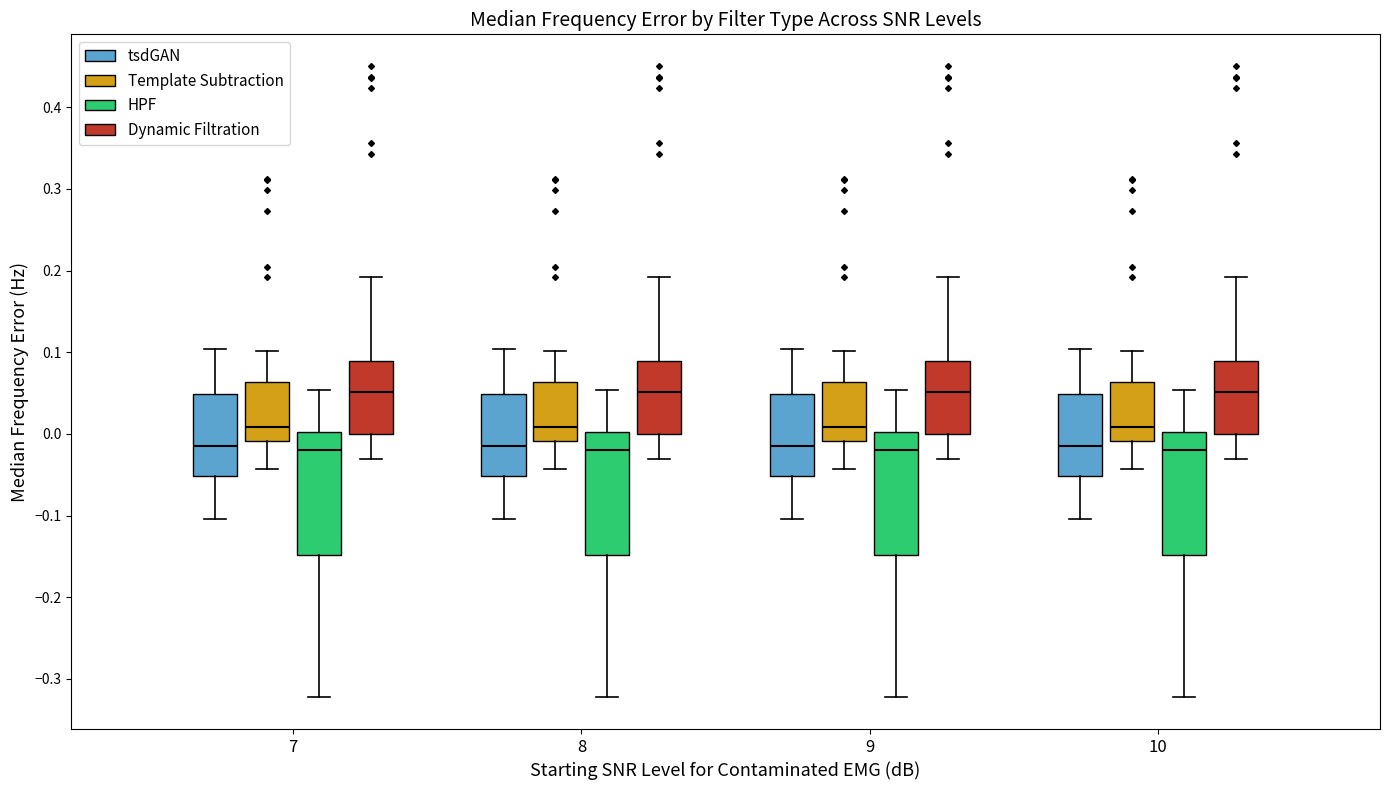

Reading left to right, read every box against the y-axis: the position of its median line, the range the box covers, and the ends of its whiskers. The values are not printed on the chart, so give them approximately, as read against the axis.

7 (tsdGAN): median -0.01, box -0.05 to 0.05, whiskers -0.10 to 0.10
7 (Template Subtraction): median 0.01, box -0.01 to 0.06, whiskers -0.04 to 0.10
7 (HPF): median -0.02, box -0.15 to 0.00, whiskers -0.32 to 0.05
7 (Dynamic Filtration): median 0.05, box 0.00 to 0.09, whiskers -0.03 to 0.19
8 (tsdGAN): median -0.01, box -0.05 to 0.05, whiskers -0.10 to 0.10
8 (Template Subtraction): median 0.01, box -0.01 to 0.06, whiskers -0.04 to 0.10
8 (HPF): median -0.02, box -0.15 to 0.00, whiskers -0.32 to 0.05
8 (Dynamic Filtration): median 0.05, box 0.00 to 0.09, whiskers -0.03 to 0.19
9 (tsdGAN): median -0.01, box -0.05 to 0.05, whiskers -0.10 to 0.10
9 (Template Subtraction): median 0.01, box -0.01 to 0.06, whiskers -0.04 to 0.10
9 (HPF): median -0.02, box -0.15 to 0.00, whiskers -0.32 to 0.05
9 (Dynamic Filtration): median 0.05, box 0.00 to 0.09, whiskers -0.03 to 0.19
10 (tsdGAN): median -0.01, box -0.05 to 0.05, whiskers -0.10 to 0.10
10 (Template Subtraction): median 0.01, box -0.01 to 0.06, whiskers -0.04 to 0.10
10 (HPF): median -0.02, box -0.15 to 0.00, whiskers -0.32 to 0.05
10 (Dynamic Filtration): median 0.05, box 0.00 to 0.09, whiskers -0.03 to 0.19